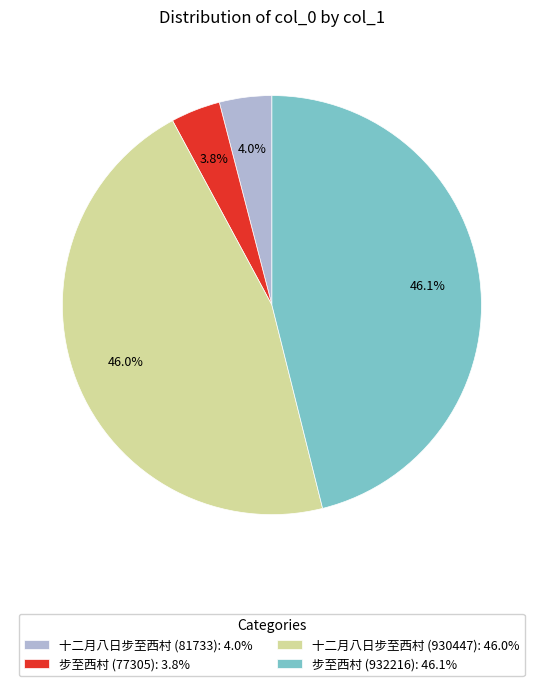

To the nearest percent, what is the difference between the largest and smallest slice percentages?

42%